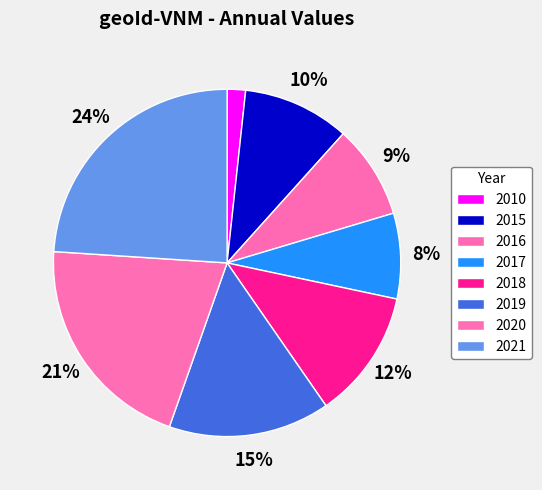

The 2021 slice represents 11% of the pie. True or false?

False